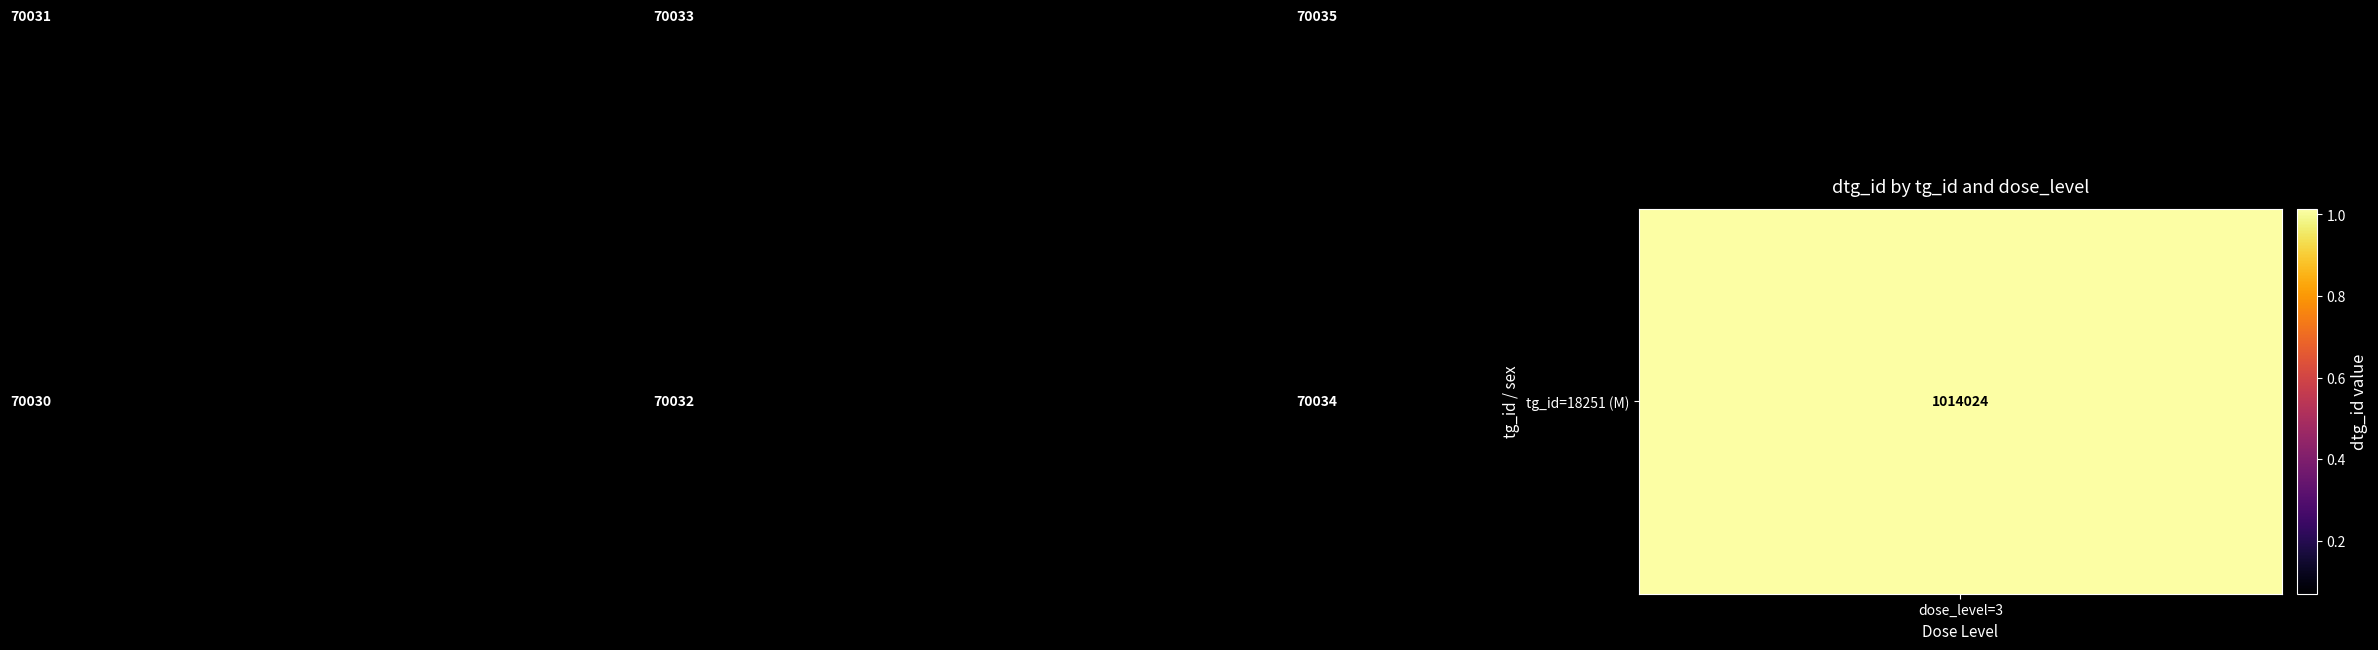

What is the minimum value shown in the chart?

70030